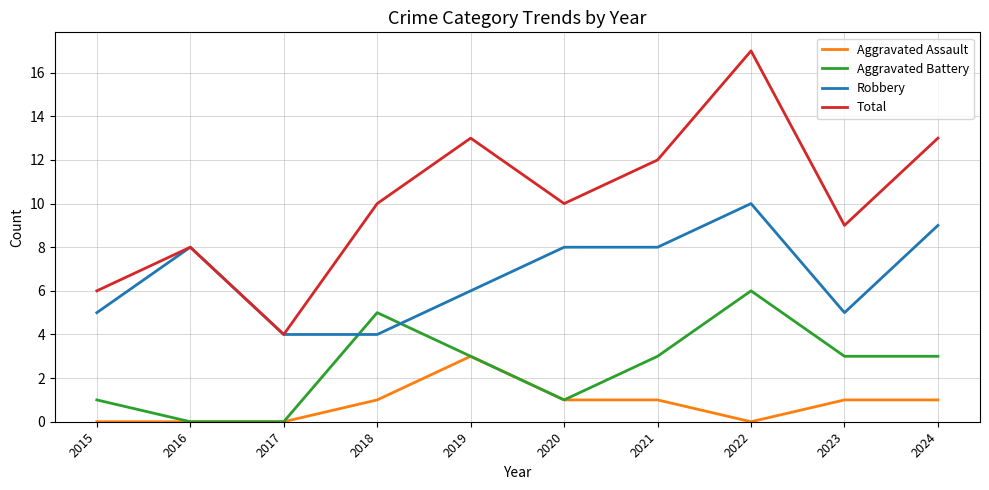

What is the maximum value for Total?

17